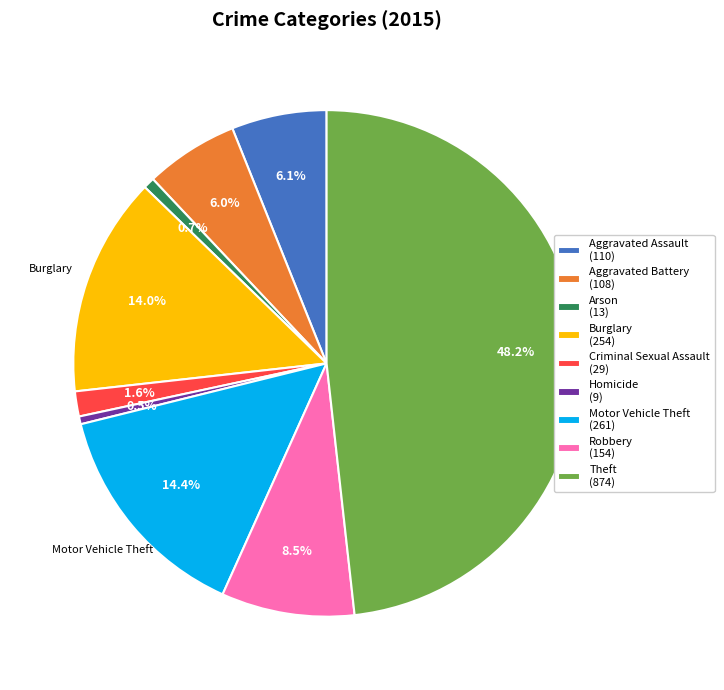

What is the largest slice in the pie chart?

Theft